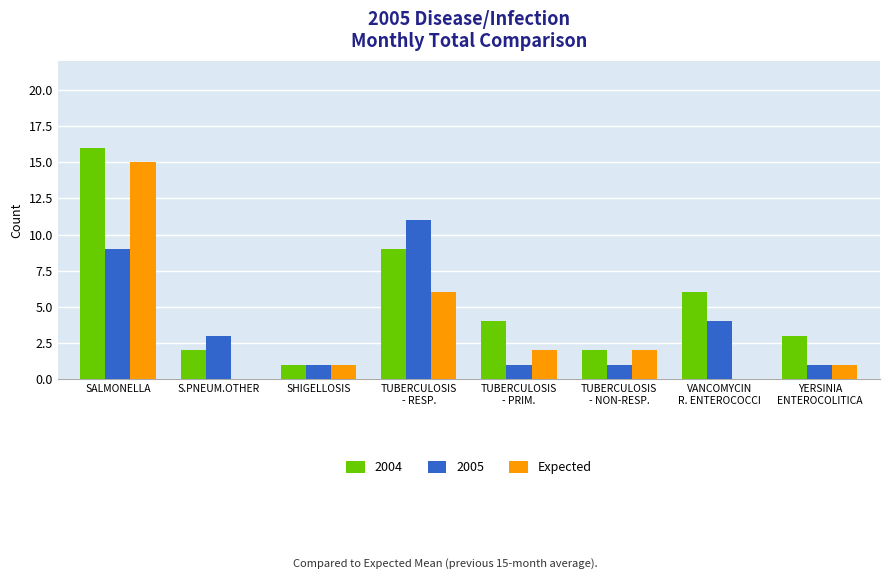

What is the maximum value for Expected?

15